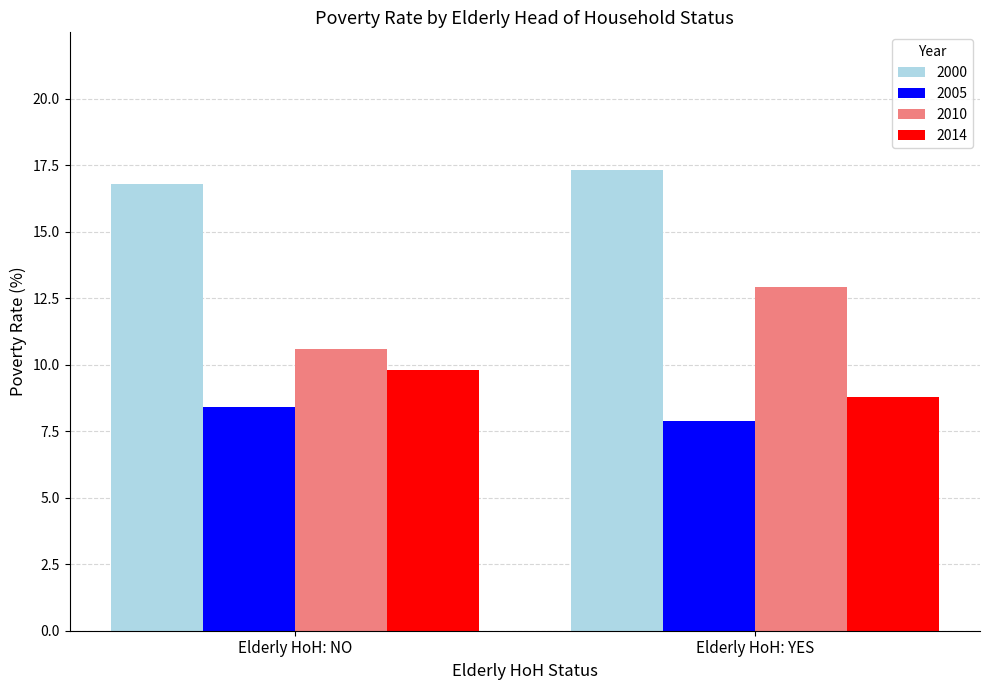

The 2005 series shows 14.1 at Elderly HoH: NO. True or false?

False